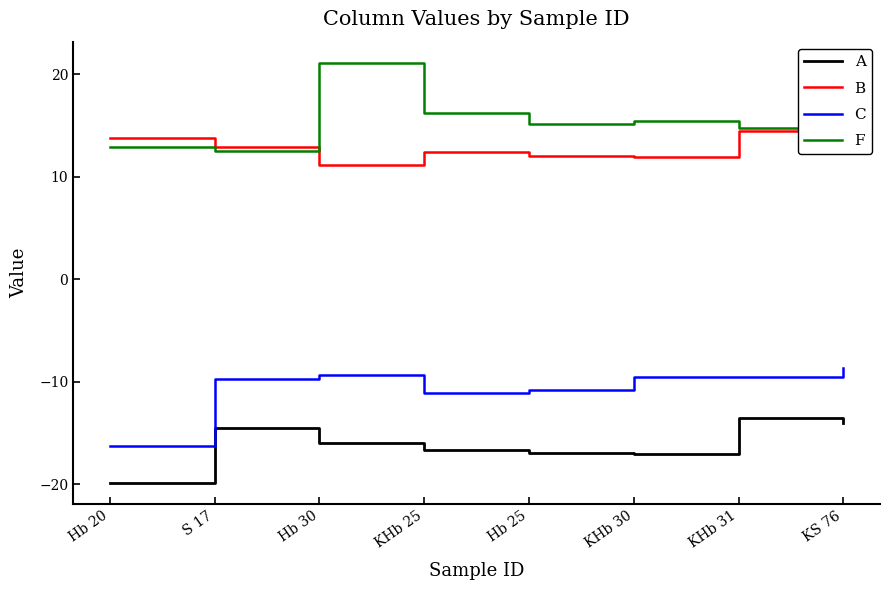

What is the difference between the highest and lowest values at Hb 20?

33.7